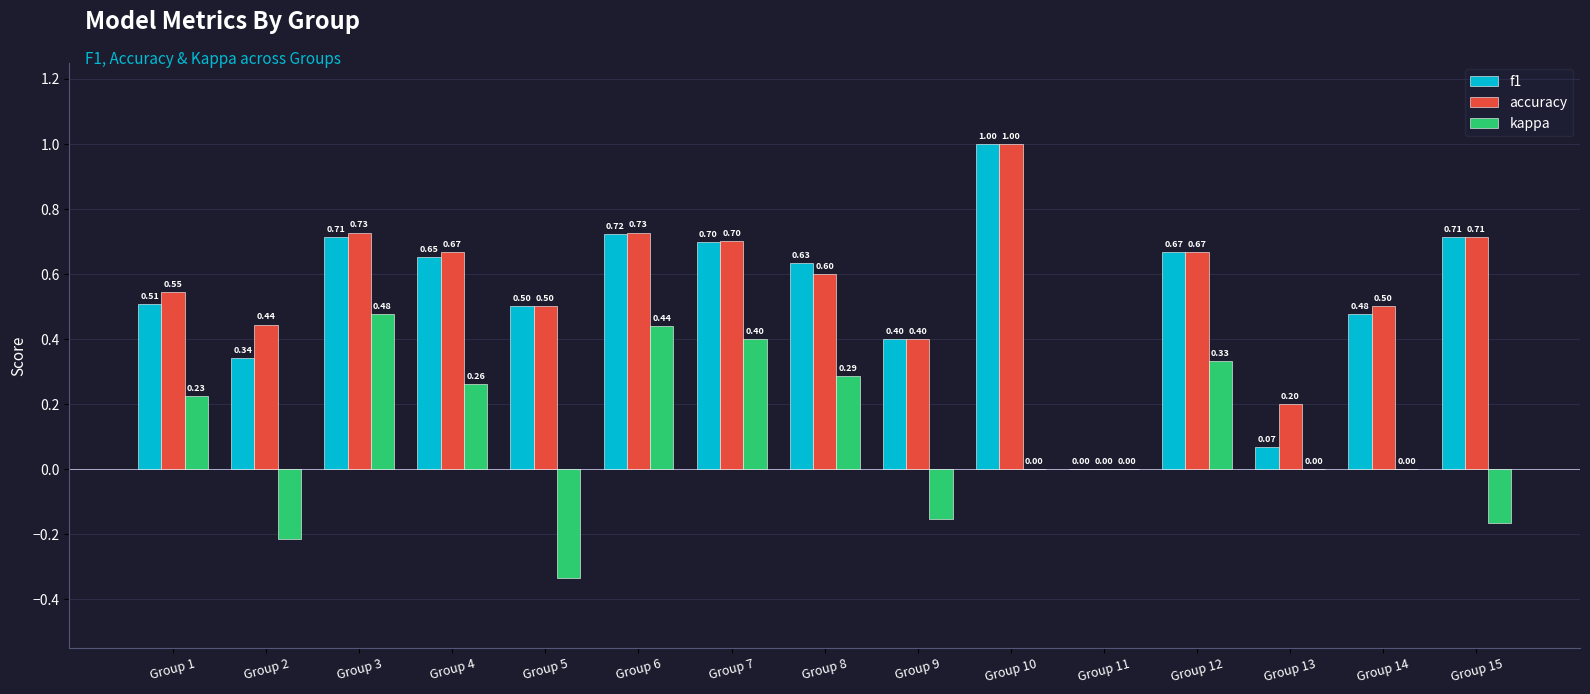

At which label does accuracy reach its peak?

Group 10